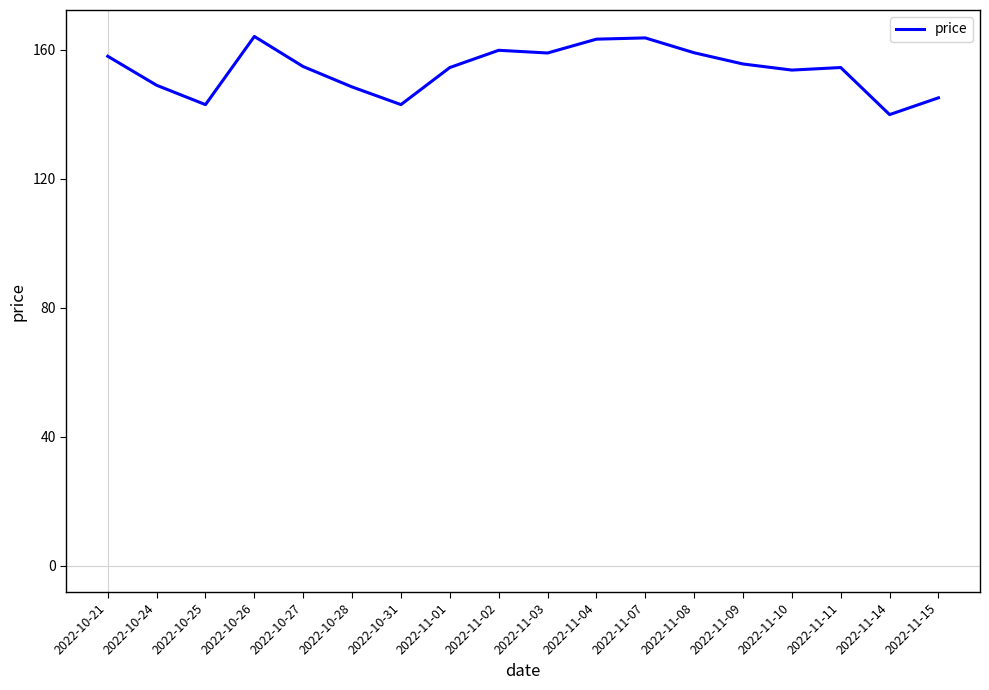

What is the ratio of the value at 2022-10-31 to the value at 2022-11-15?

1.0